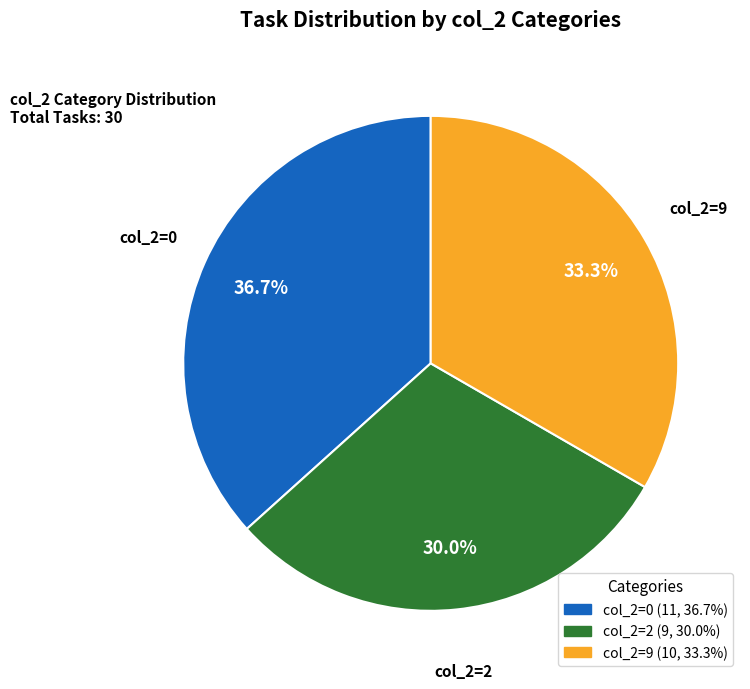

What percentage is the col_2=2 slice, to the nearest percent?

30%